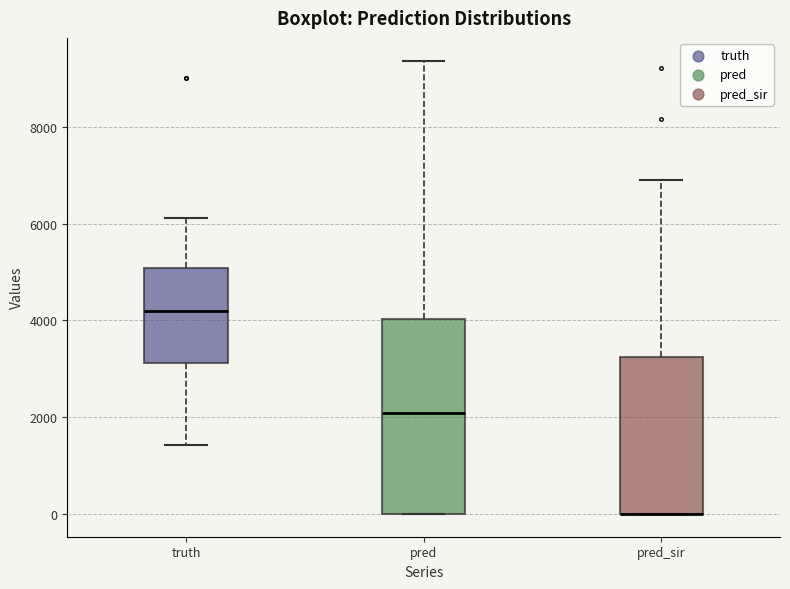

Reading left to right, read every box against the y-axis: the position of its median line, the range the box covers, and the ends of its whiskers. The values are not printed on the chart, so give them approximately, as read against the axis.

truth: median 4200, box 3200 to 5000, whiskers 1400 to 6200
pred: median 2000, box 0 to 4000, whiskers 0 to 9400
pred_sir: median 0 (drawn on the box's lower edge), box 0 to 3200, whiskers 0 to 6800